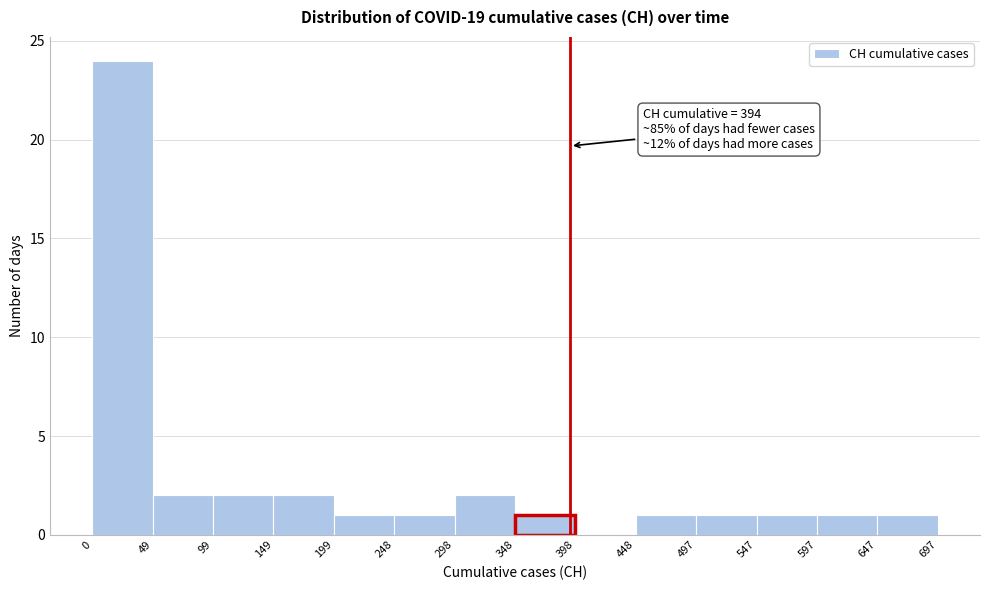

Which range on the x-axis has the tallest bar?

0 to 49